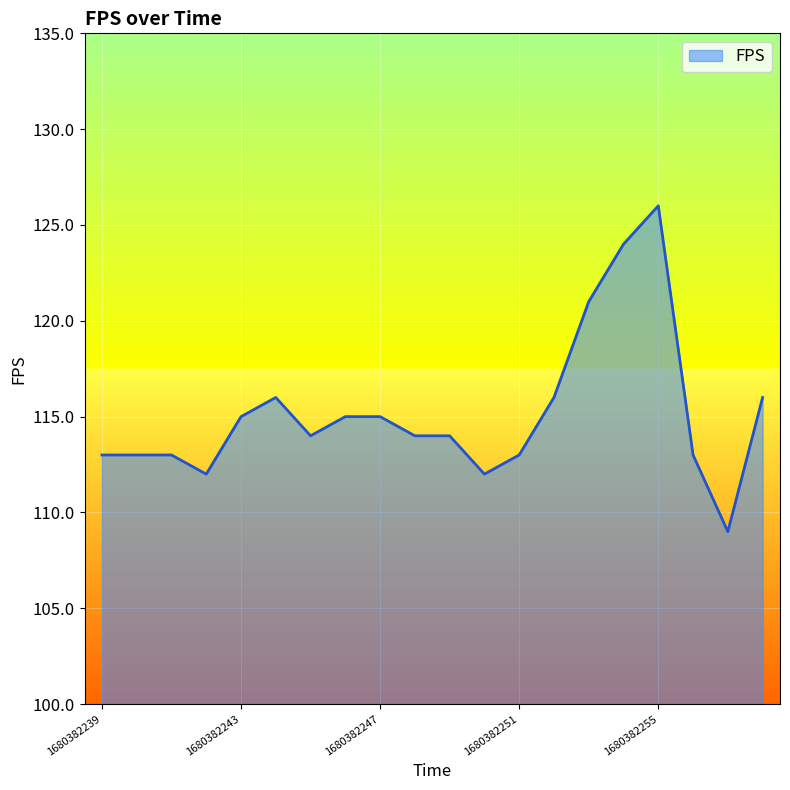

What is the difference between the maximum and minimum values?

17